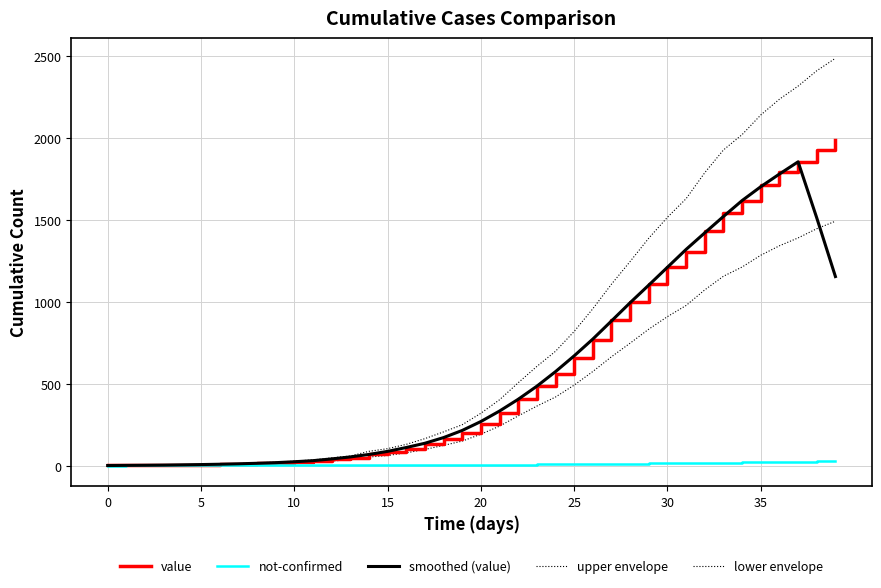

How many intersections are there between smoothed (value) and lower envelope?

1